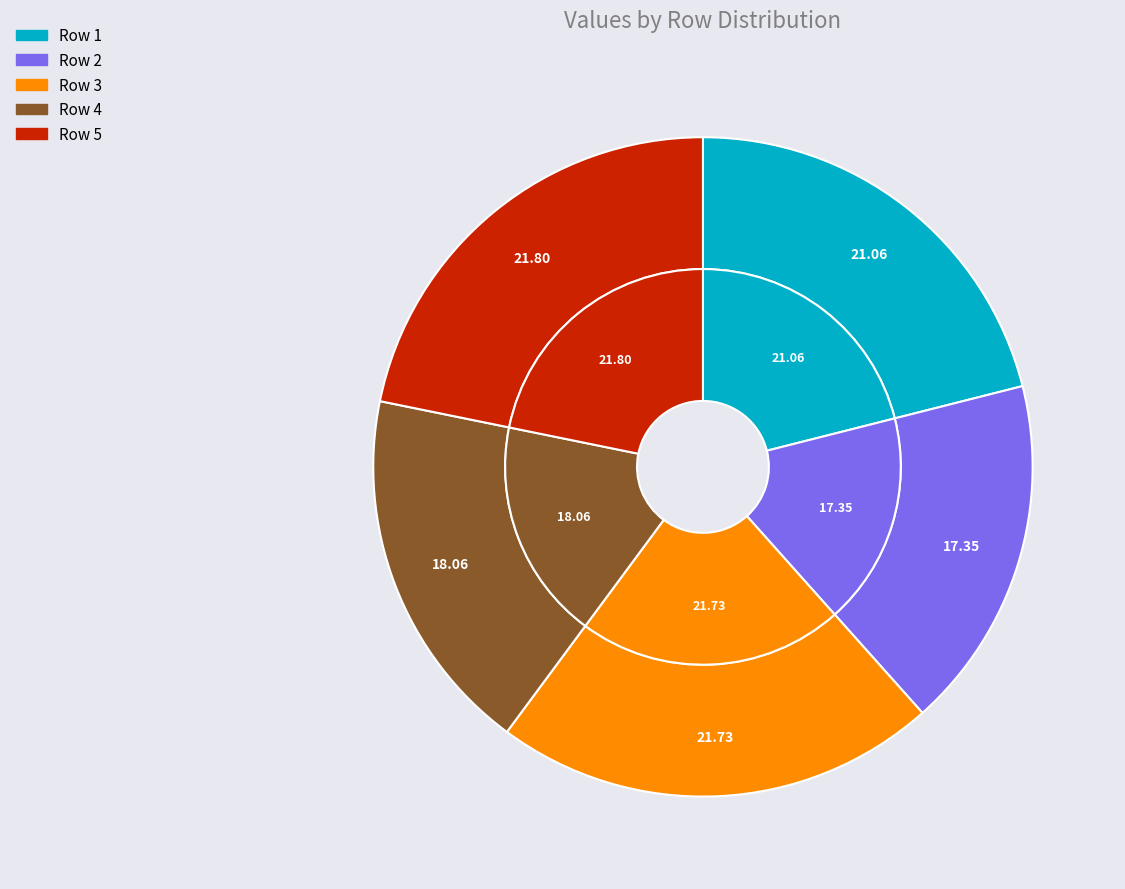

What percentage is the Row 1 slice, to the nearest percent?

21%